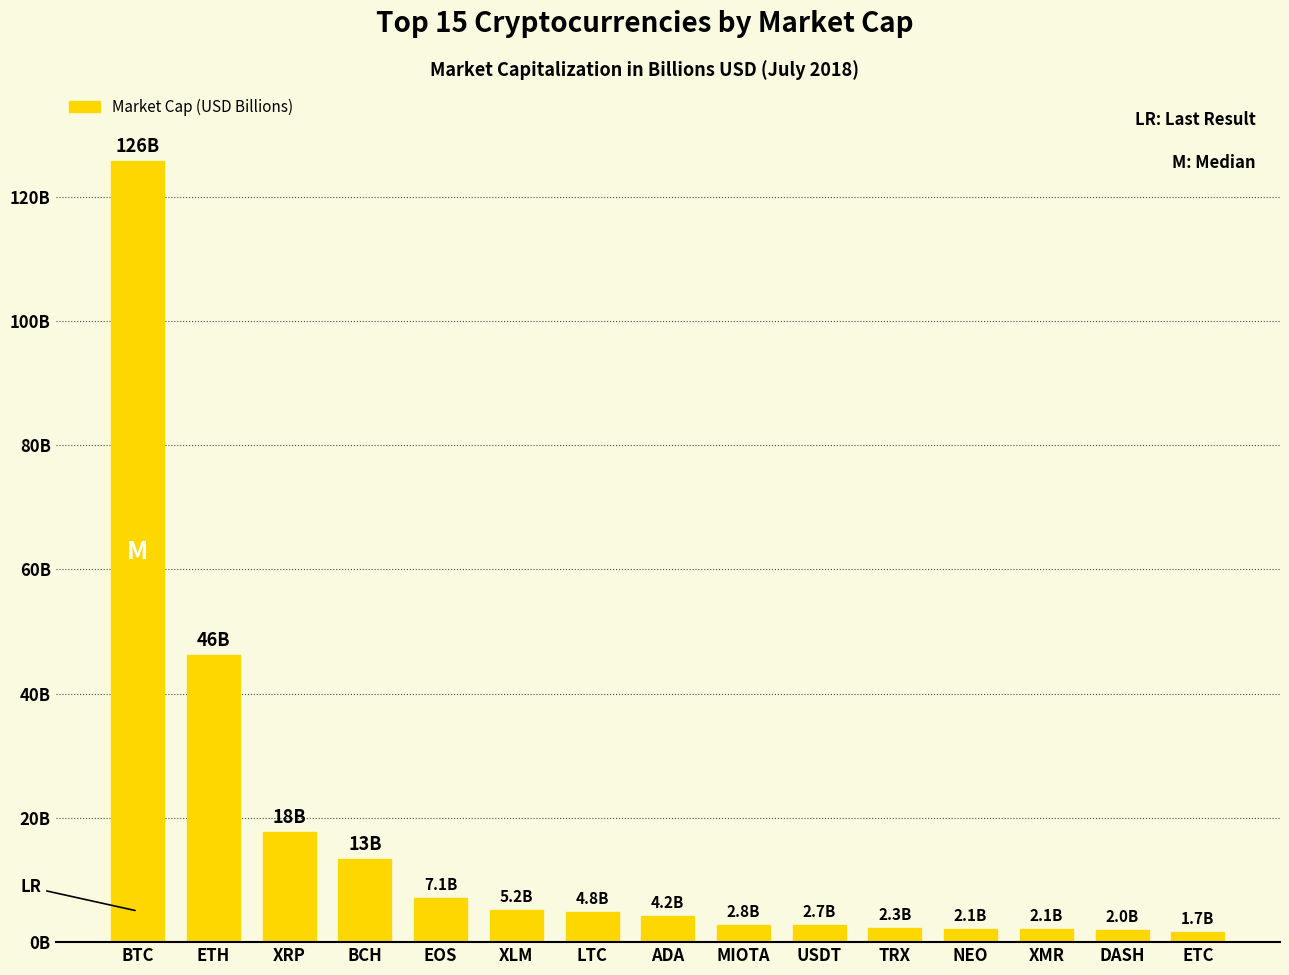

What is the value of the 4th bar from the left?

13.4